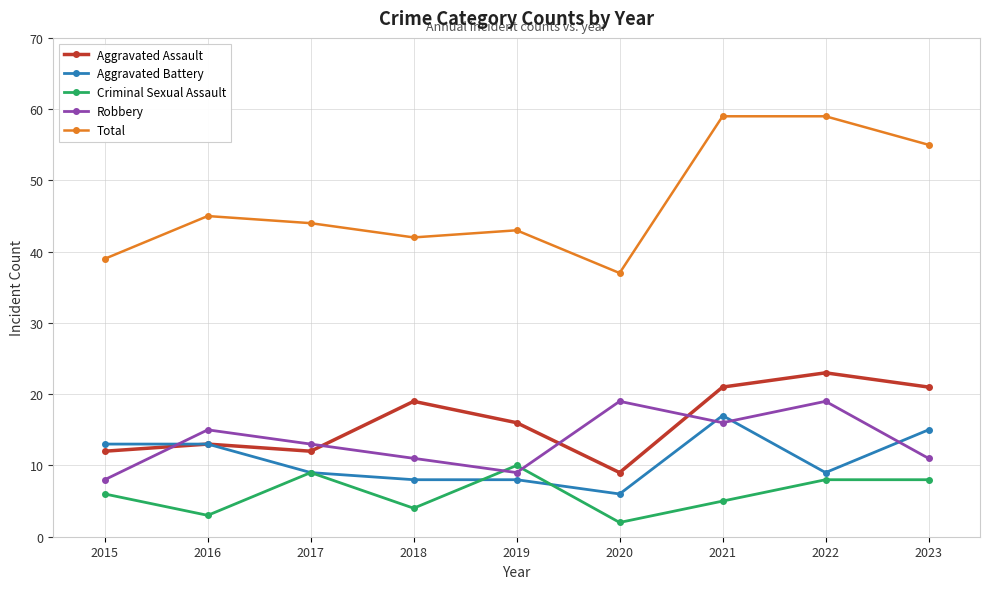

True or false: Criminal Sexual Assault and Aggravated Assault intersect in this chart.

False